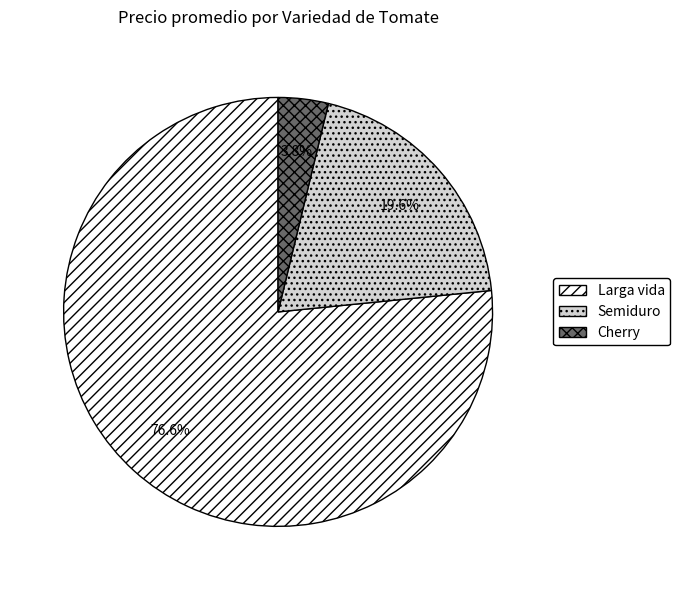

Which slice is the largest?

Larga vida